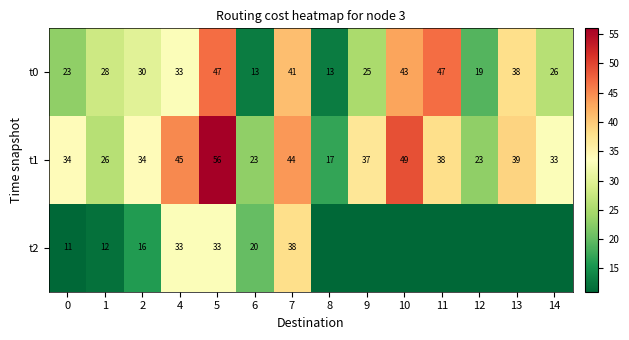

At how many categories does at least one series exceed 3?

14